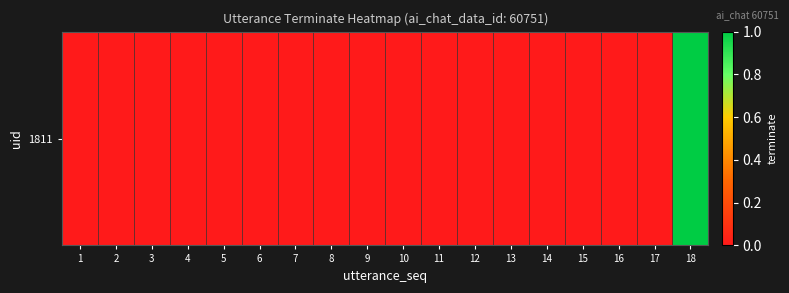

Count the values in the range 0 to 1.

18